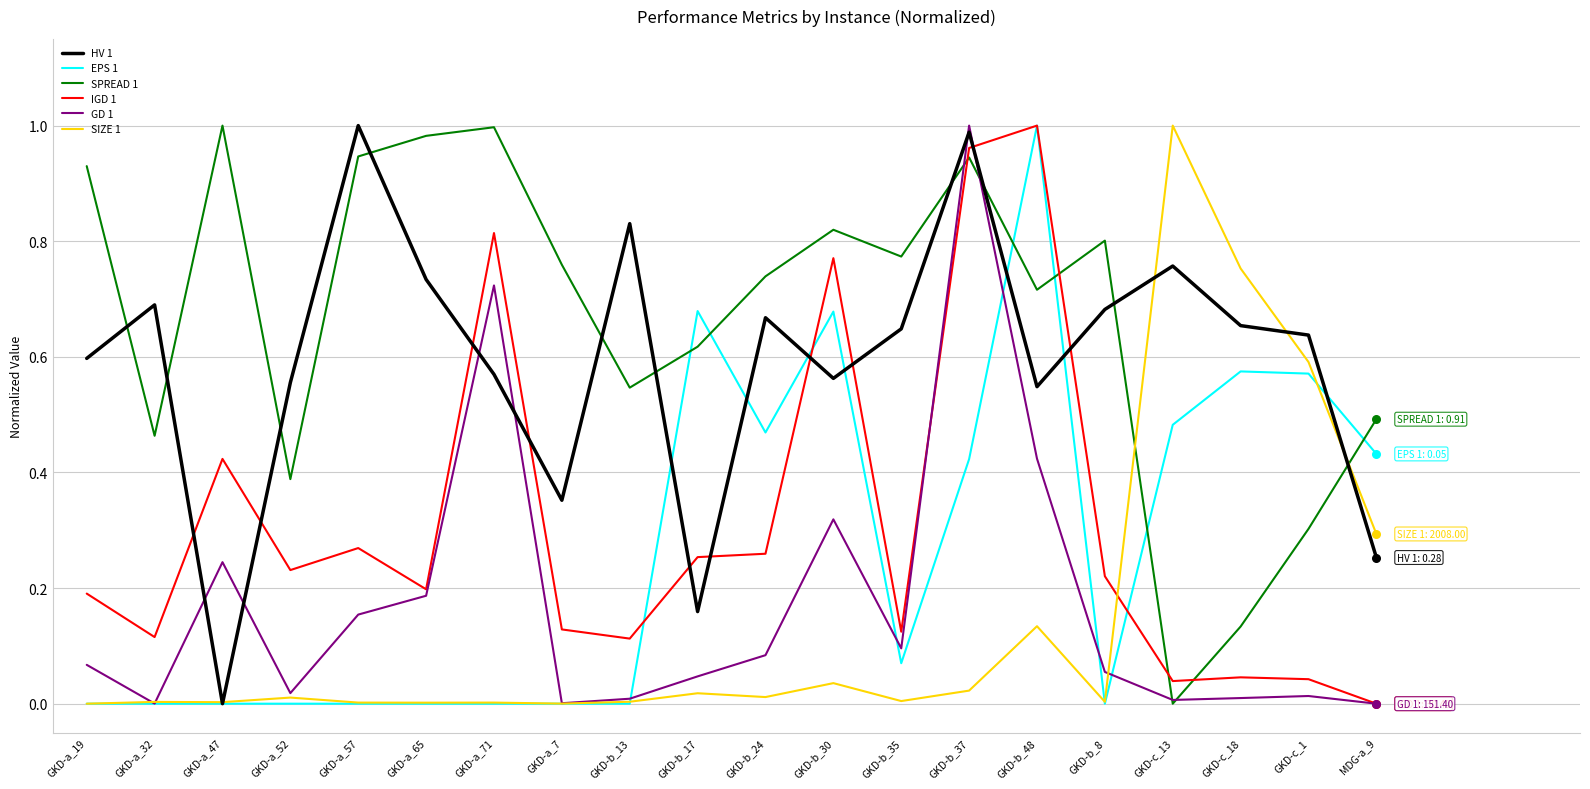

Is the value of IGD 1 at GKD-a_71 greater than the value of SIZE 1 at GKD-a_71?

Yes